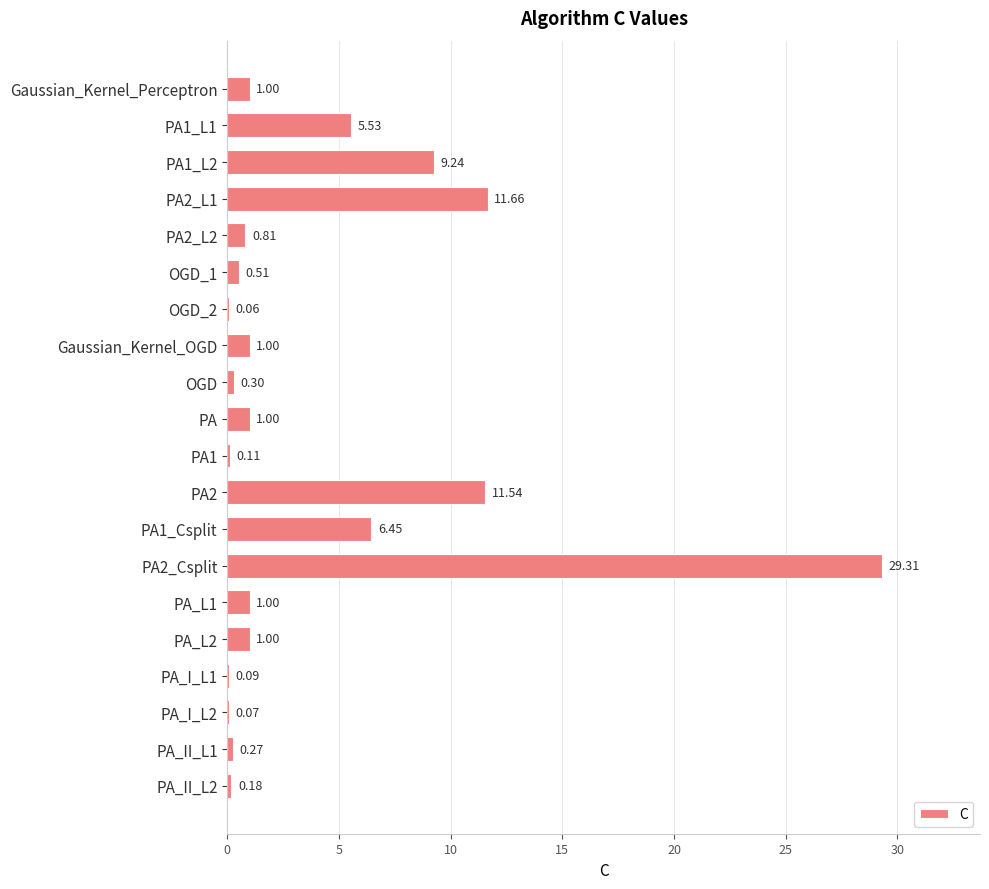

What is the change in value from OGD to PA2_Csplit?

+29.0